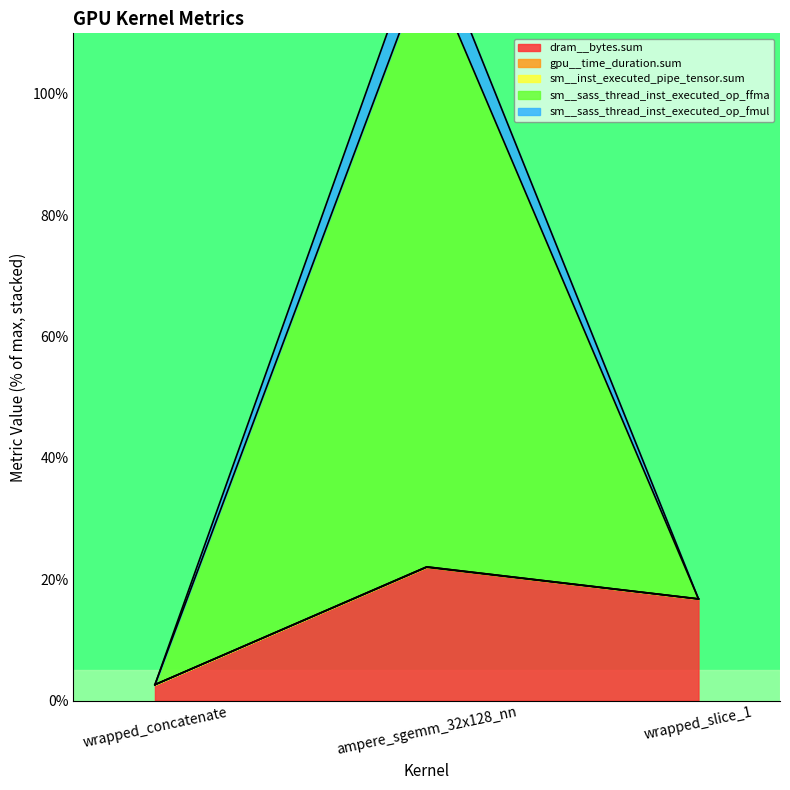

What is the smallest value displayed?

2.6